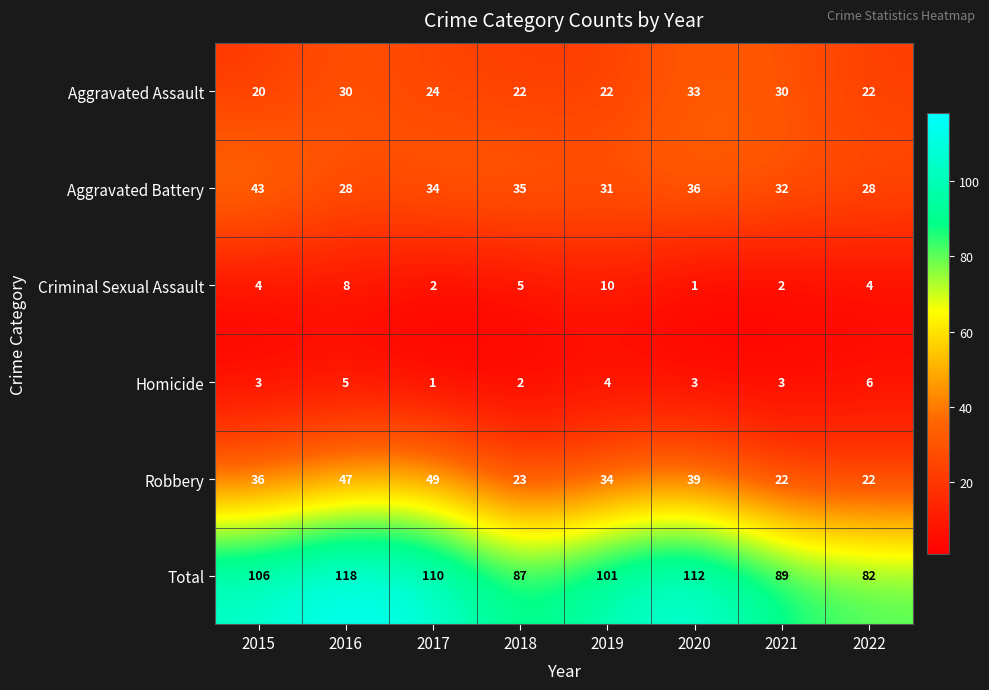

What is the sum of the Homicide values at 2022 and 2017?

7